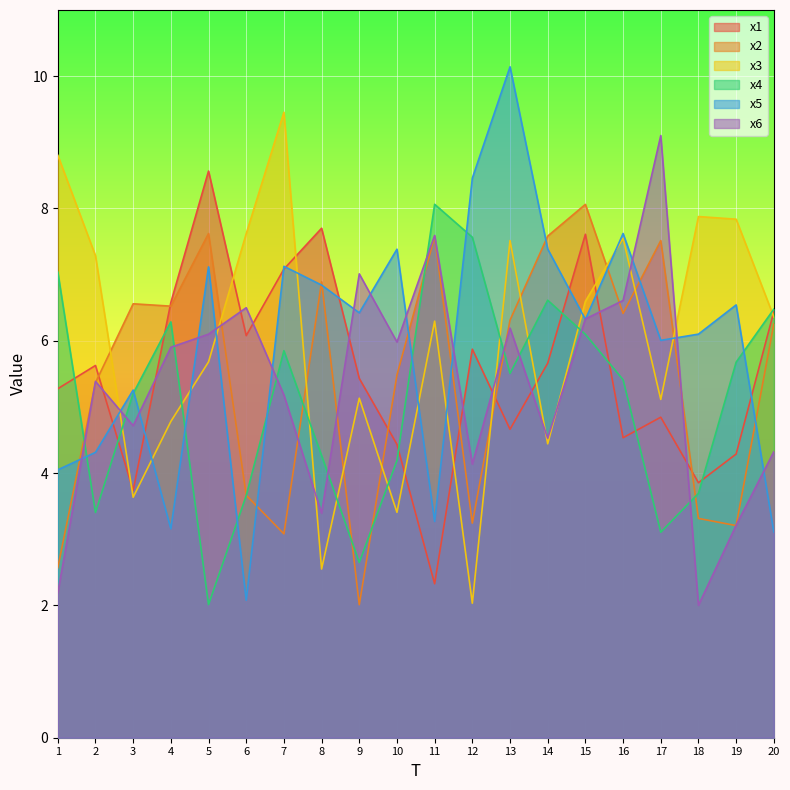

At how many categories does at least one series exceed 5?

20